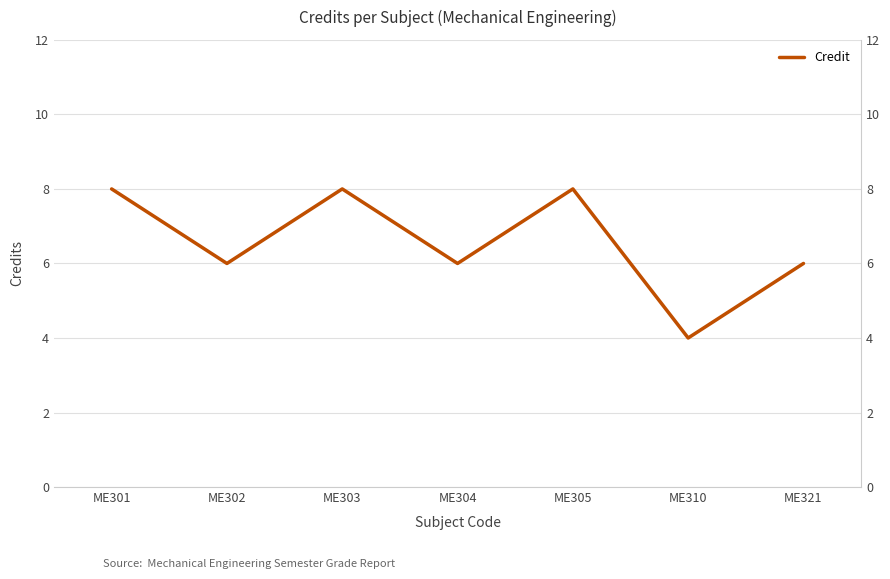

Rank the categories by value from lowest to highest.

ME310, ME302, ME304, ME321, ME301, ME303, ME305